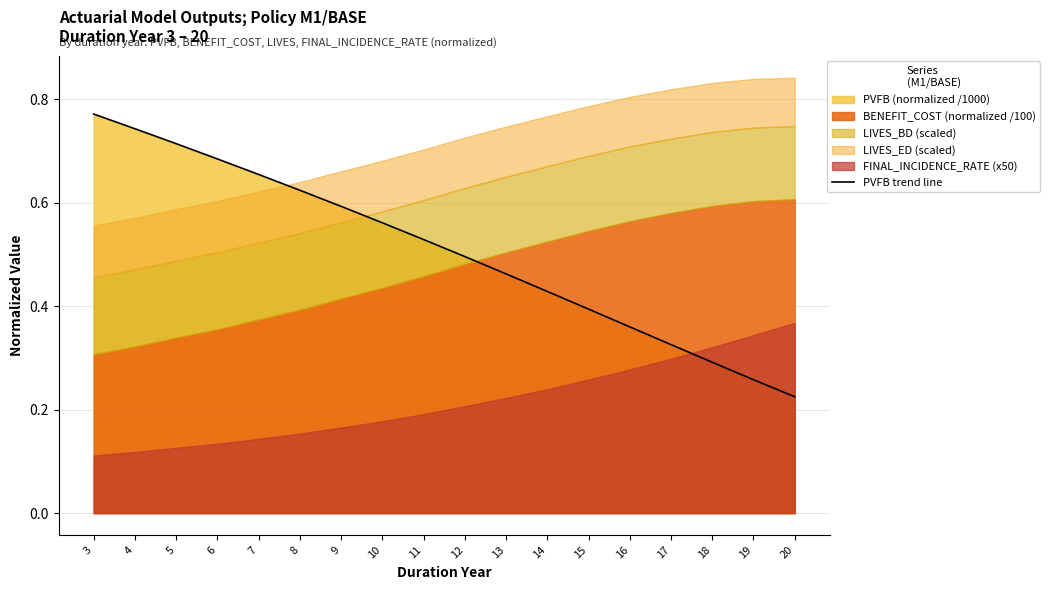

True or false: the data has more than 0 interior local peaks.

False